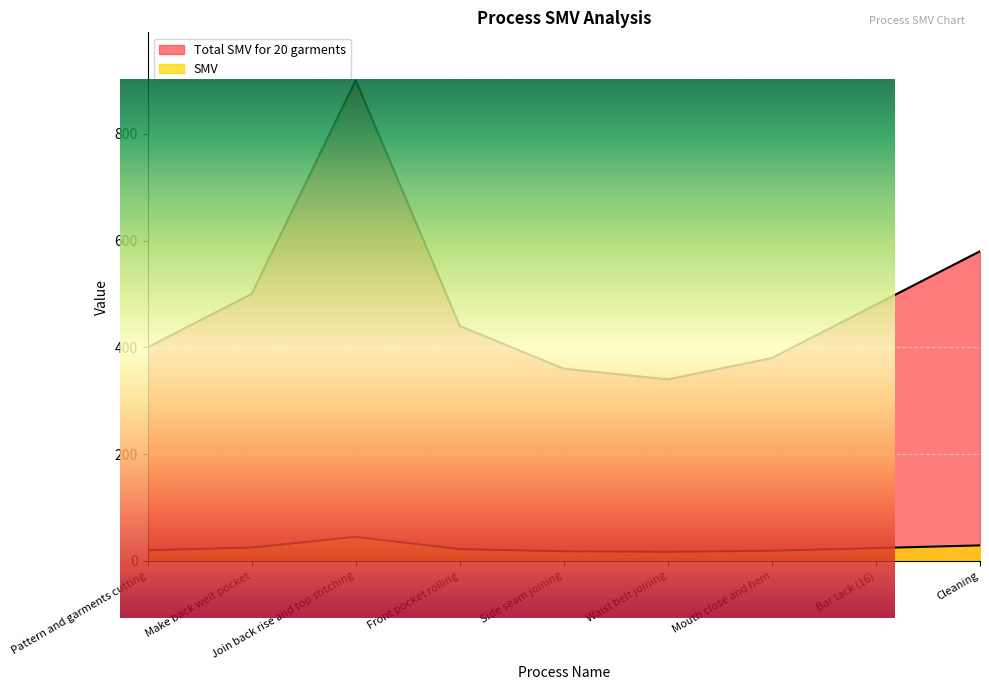

What is the spread (max minus min) of values at Bar tack (16)?

456